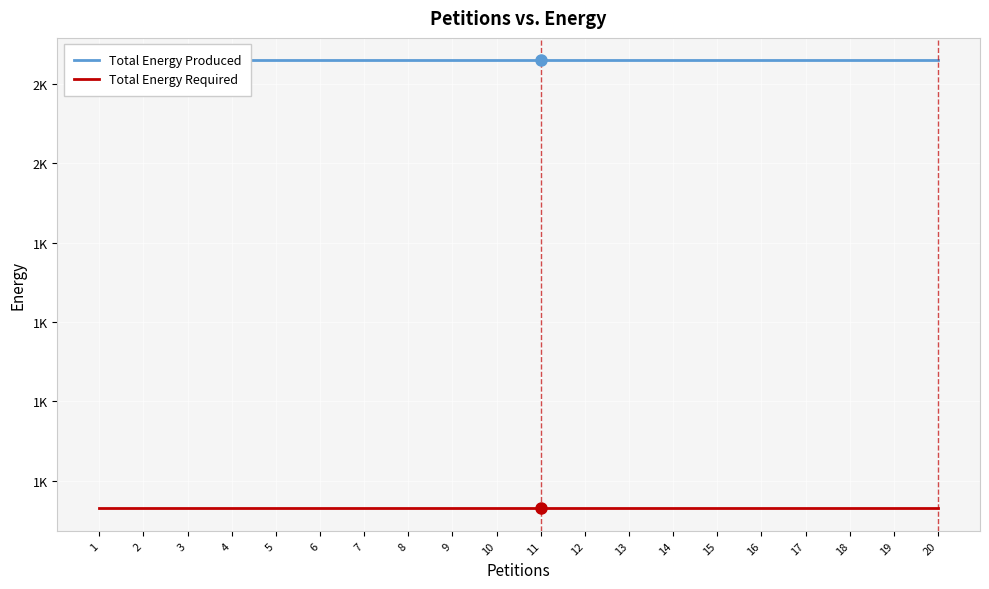

True or false: Total Energy Produced has more than 0 interior local peaks.

False